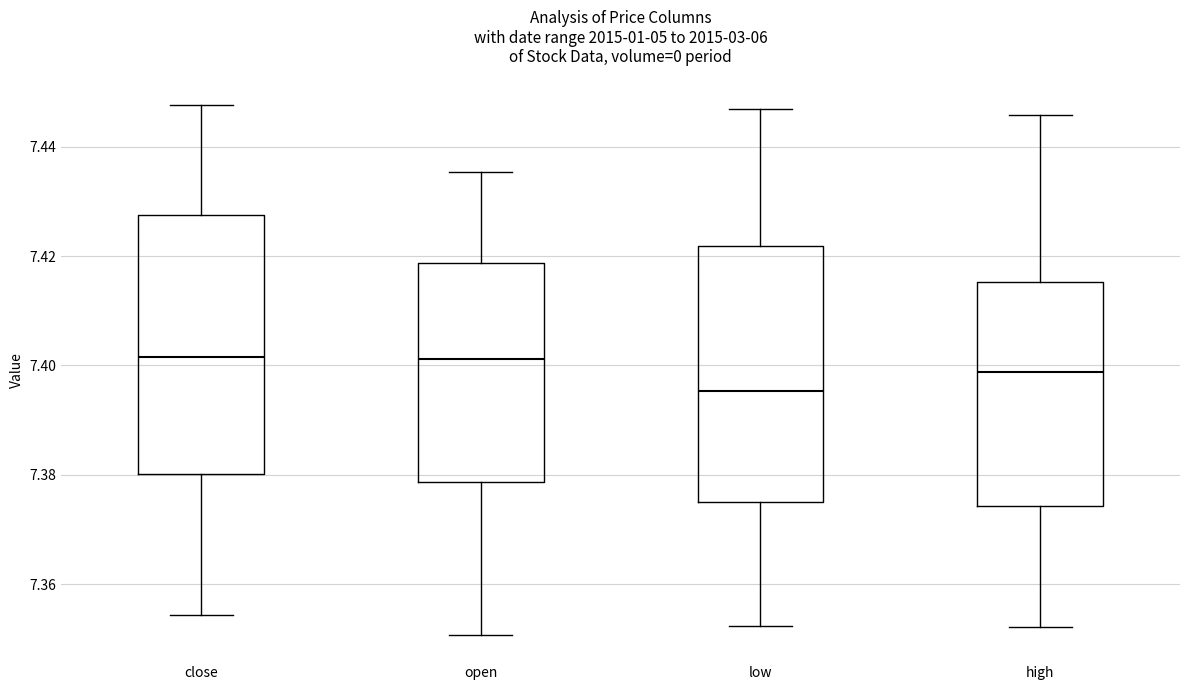

Which box's median line is the lowest?

low